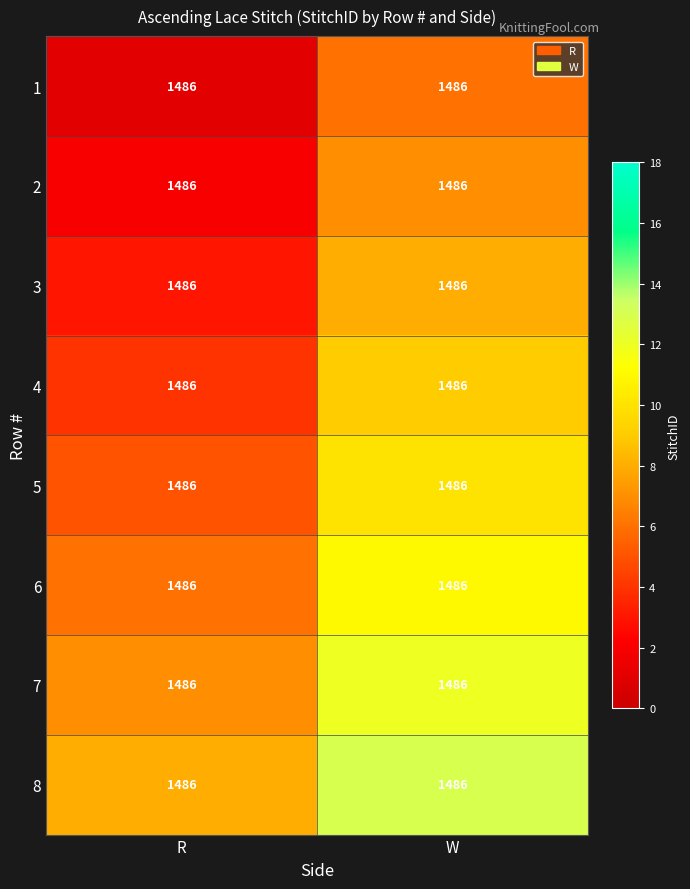

How many data points in 3 are less than 8?

1